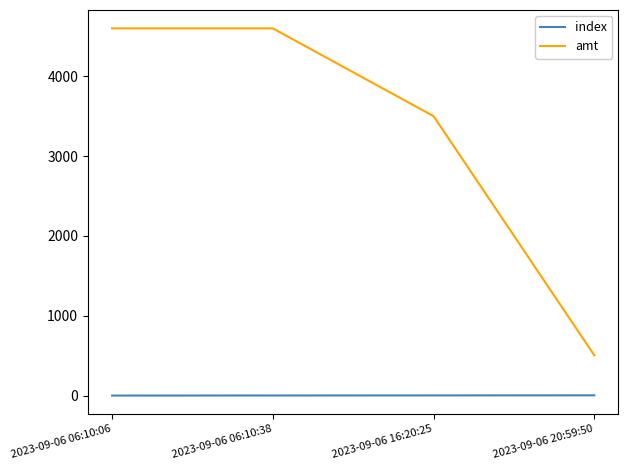

How many categories are shown in the chart?

4